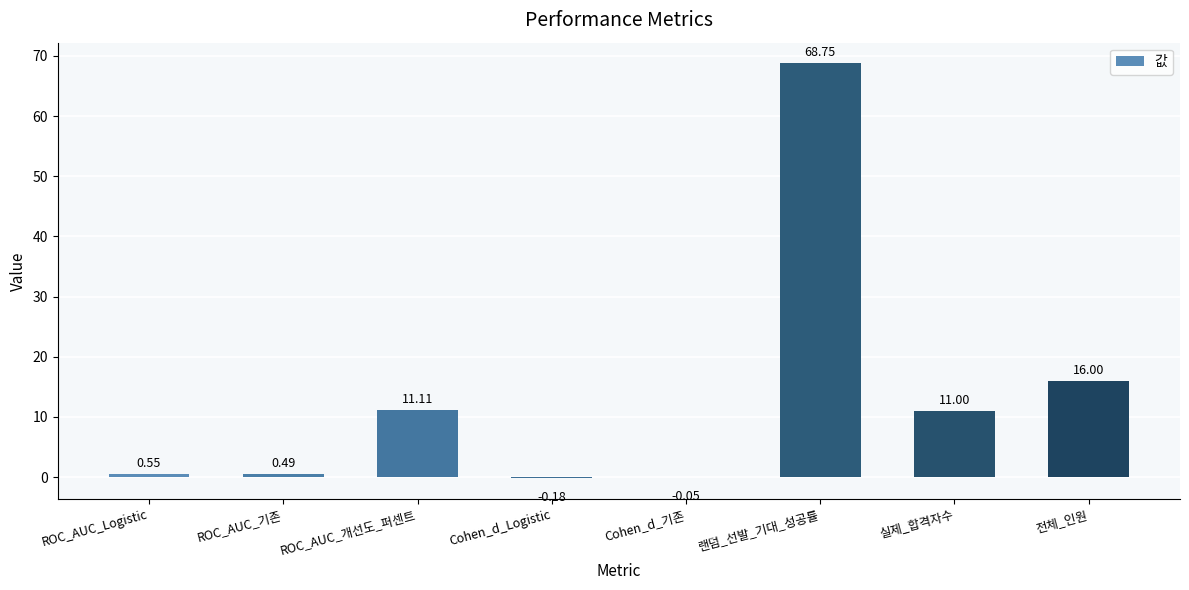

How many distinct data groups are displayed?

1